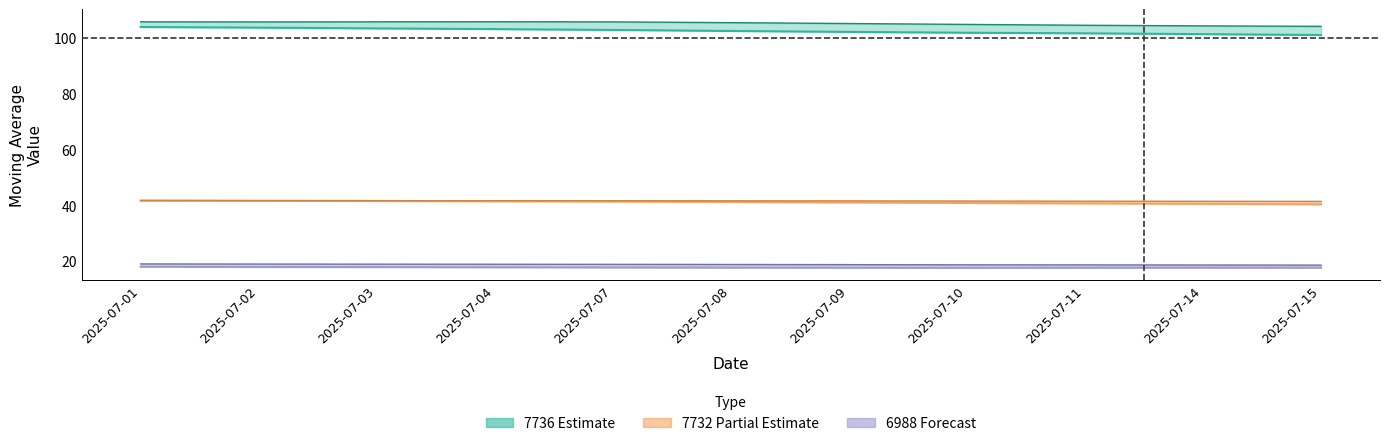

What is the spread (max minus min) of values at 2025-07-09?

87.5